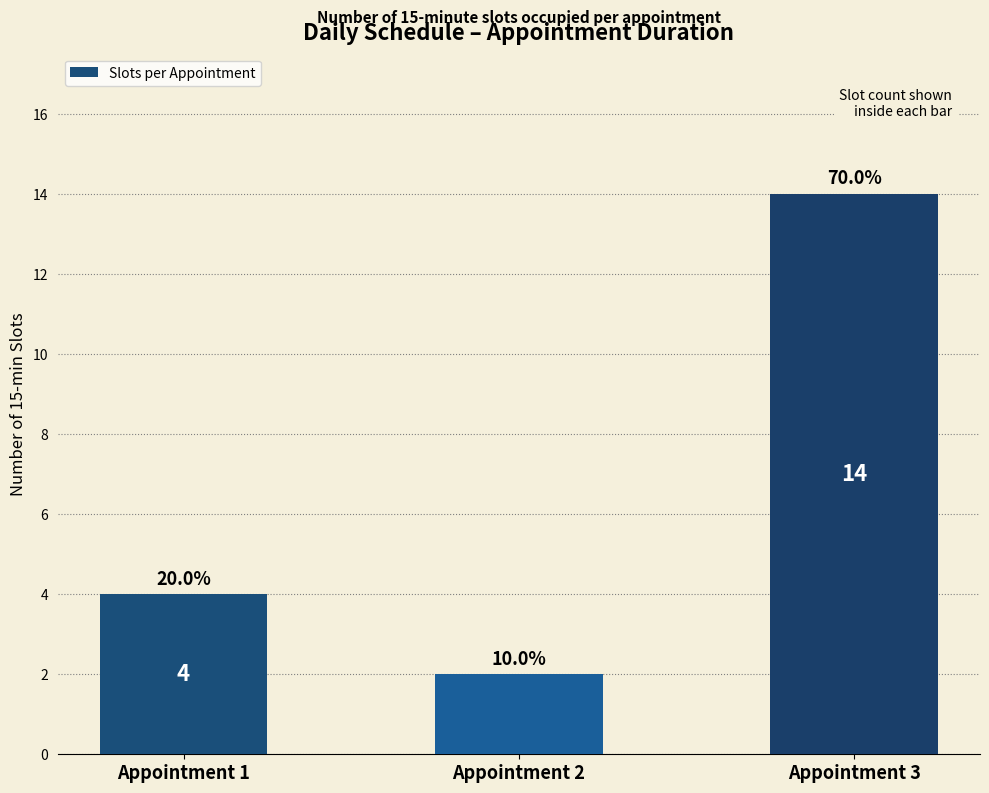

What is the difference between the second highest and minimum values?

2